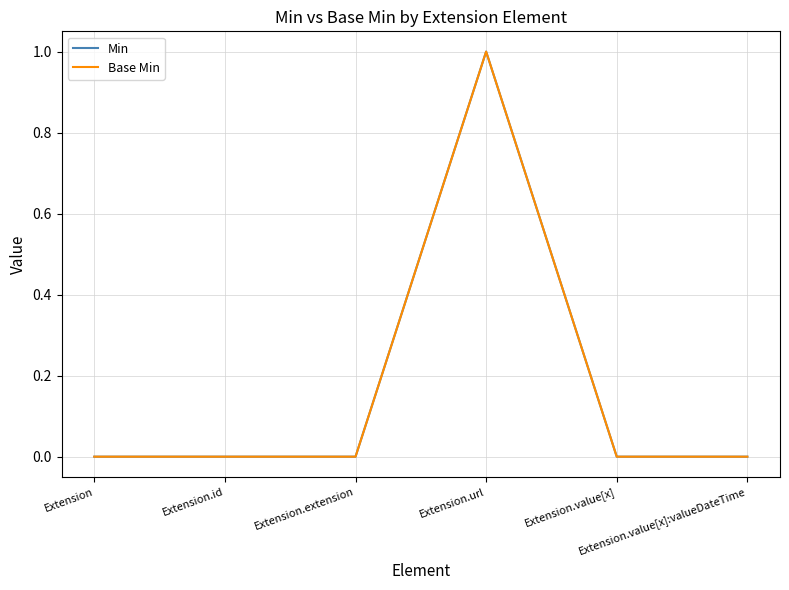

How many lines are shown in the chart?

2